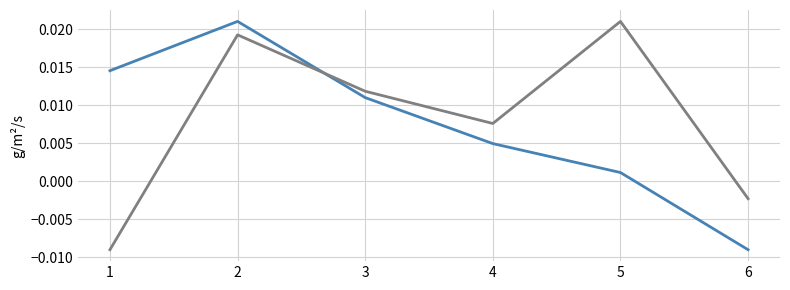

The value of selected at 4 is 0.0. True or false?

False